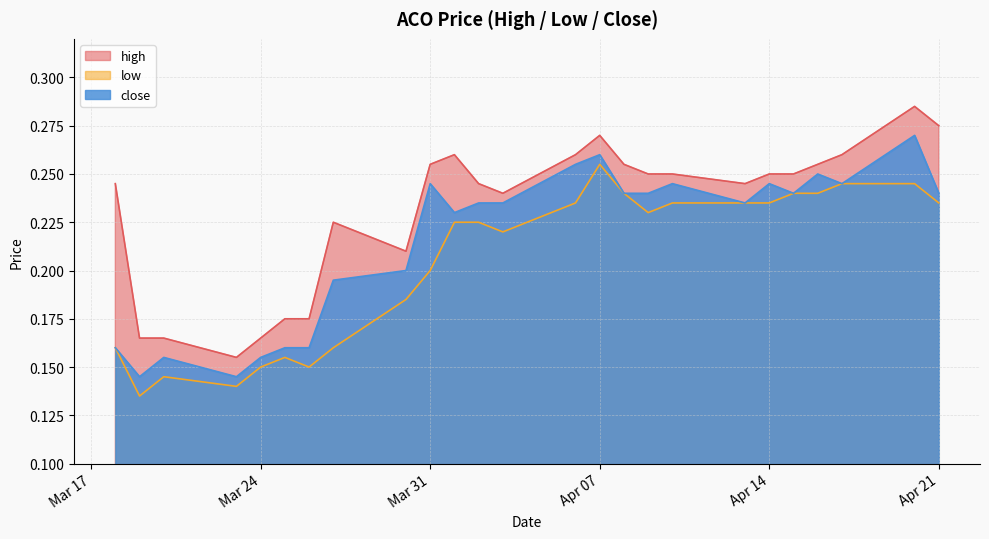

What is the difference between the maximum and minimum values in the close series?

0.1